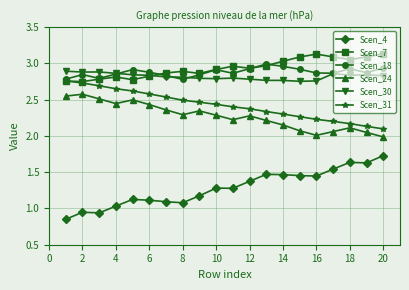

True or false: Scen_30 and Scen_31 intersect in this chart.

False